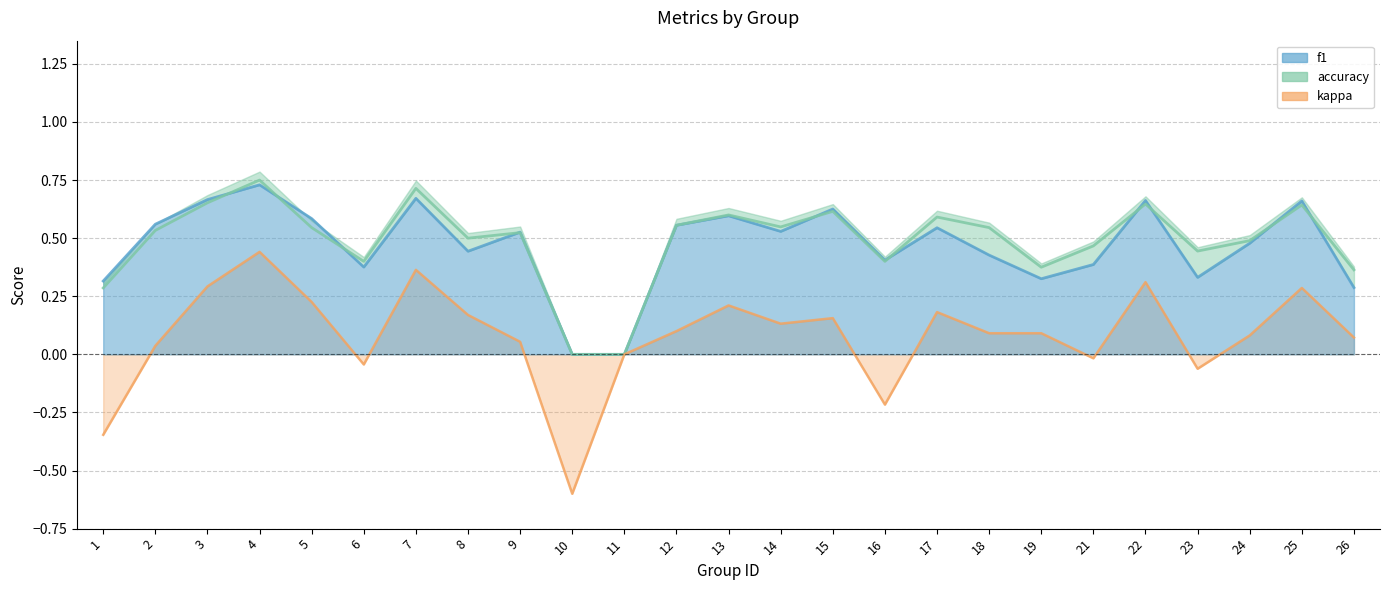

What is the total value across all series at 25?

1.6